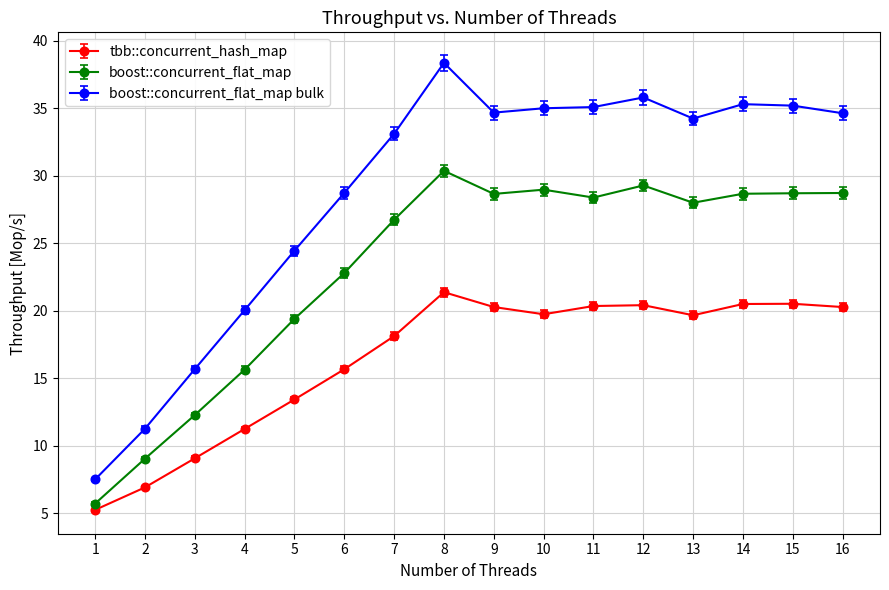

True or false: tbb::concurrent_hash_map has more than 2 points higher than both neighbors.

True